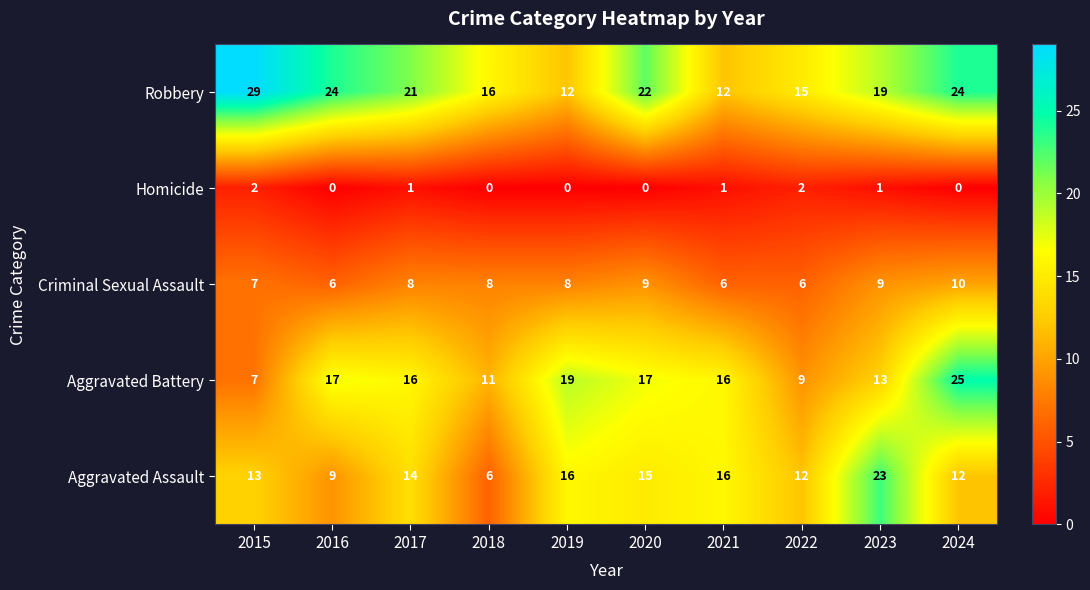

What value does the Robbery series have at 2016, to the nearest 5?

25